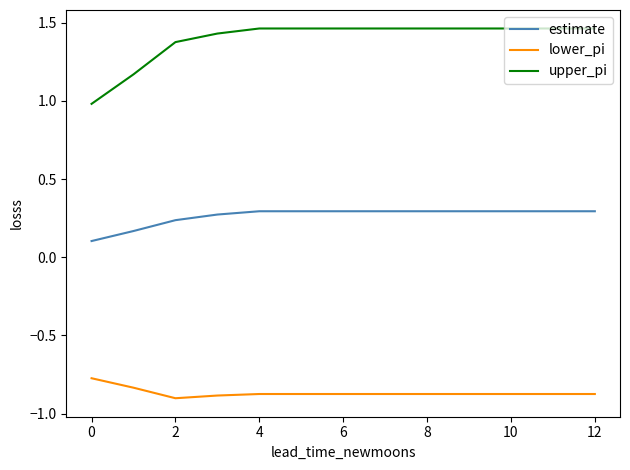

Which series has the widest spread of values?

upper_pi